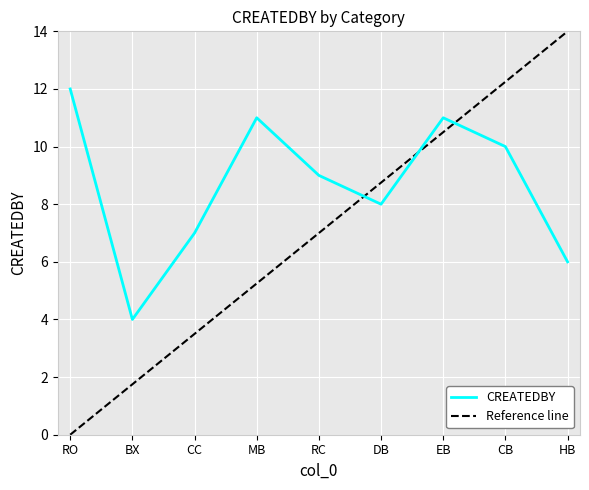

Is this an area chart (filled region under the line)?

No